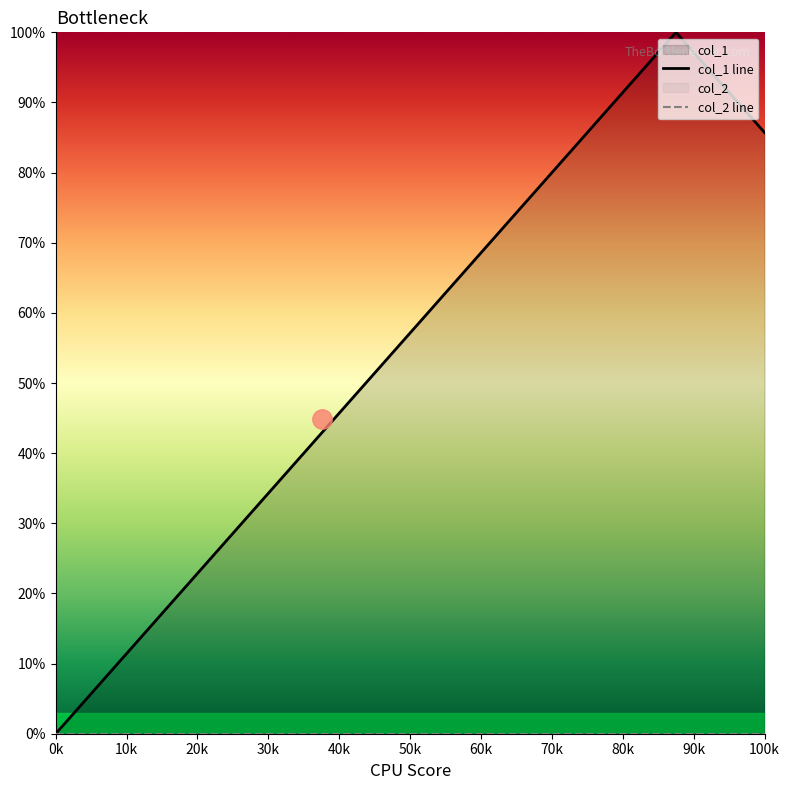

What position from the left is 20k?

3